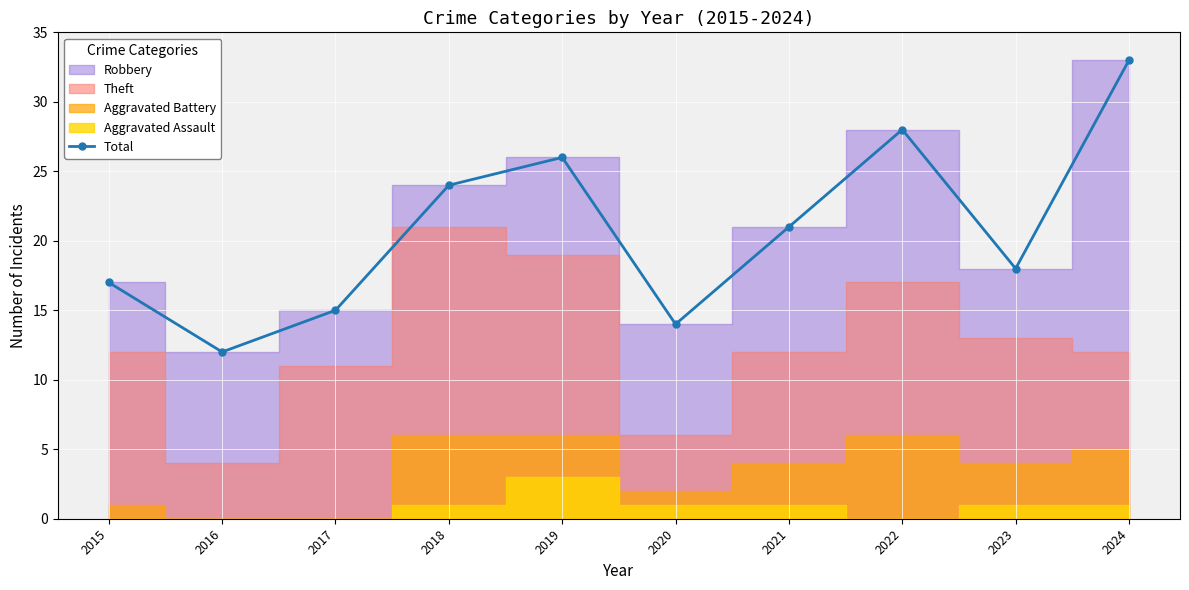

How many data points in Total are less than 21?

5